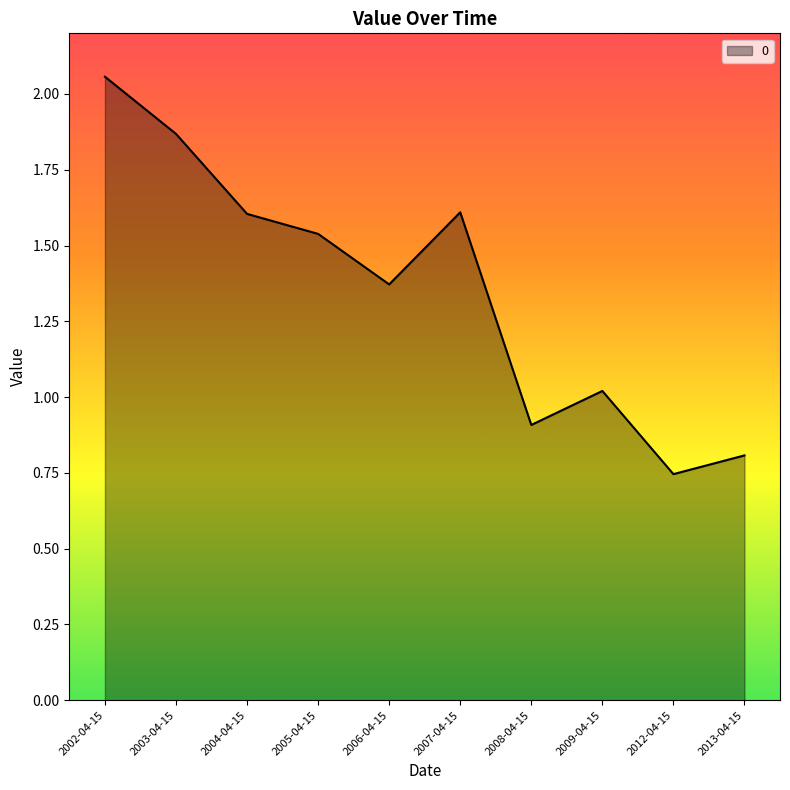

Where is the first local maximum?

2007-04-15